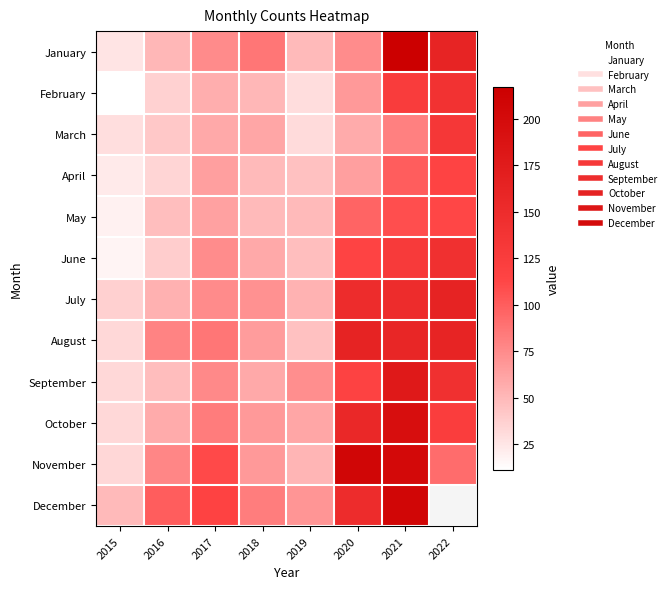

Between 2021 and 2022, which series saw the biggest shift?

November